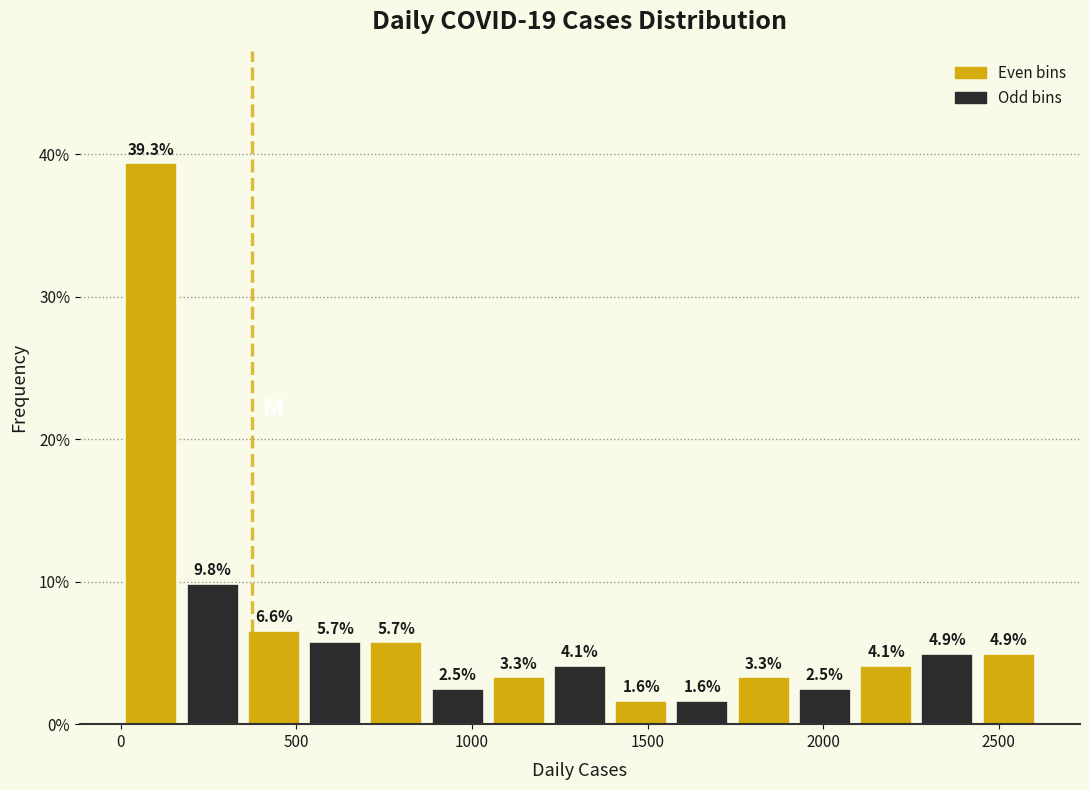

Around what value on the x-axis is the tallest bar? Give the approximate position of its centre, as read against the axis.

100